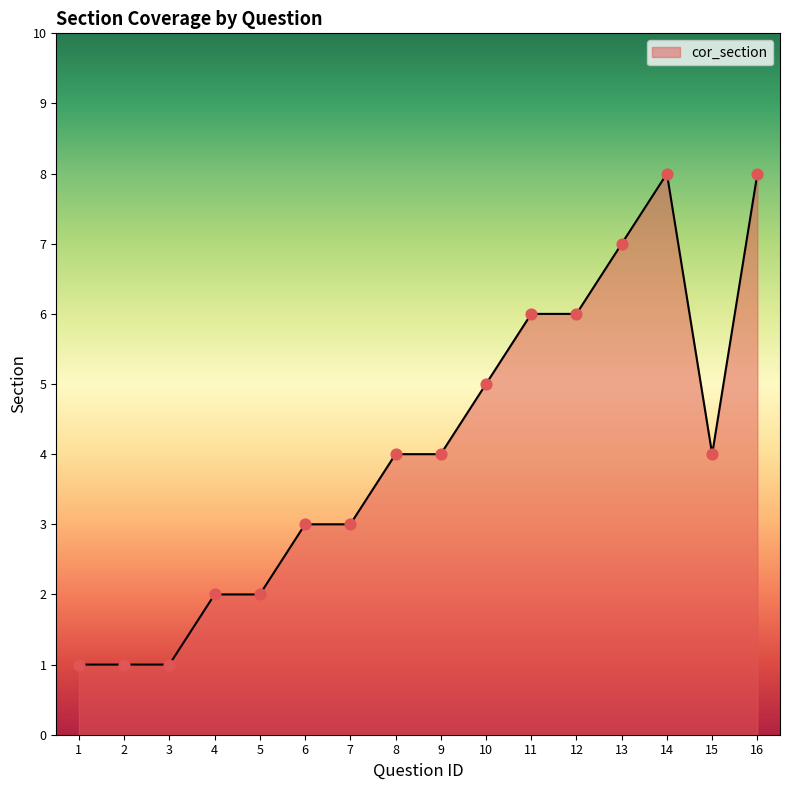

What is the ratio of the value at 14 to the value at 9?

2.0